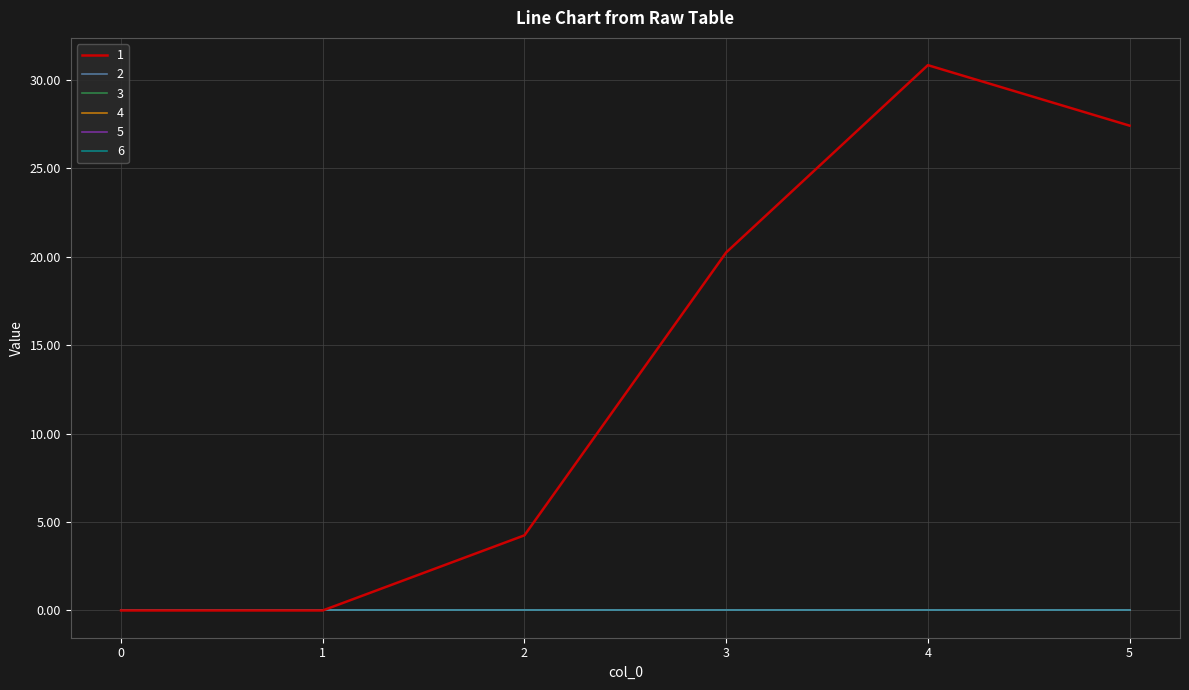

Does the chart have visible grid lines?

Yes